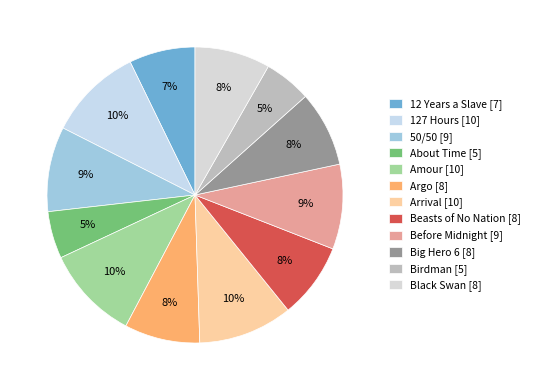

What percentage is the Argo slice, to the nearest percent?

8%